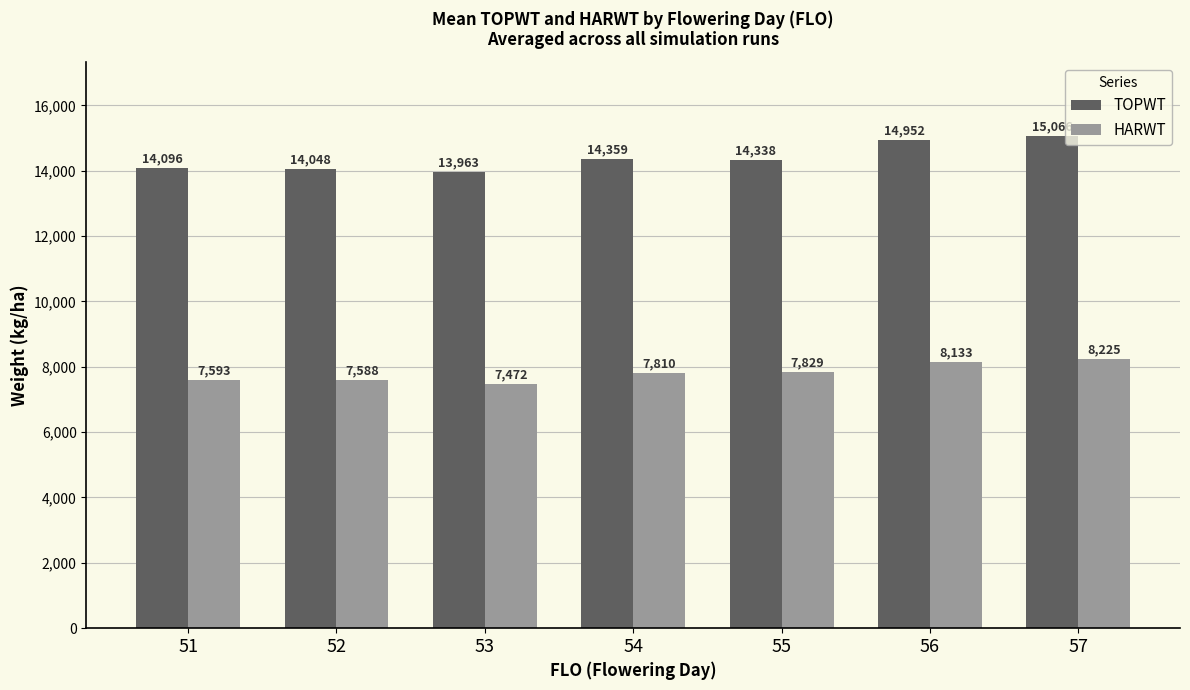

What is the average value of the HARWT series?

7807.3